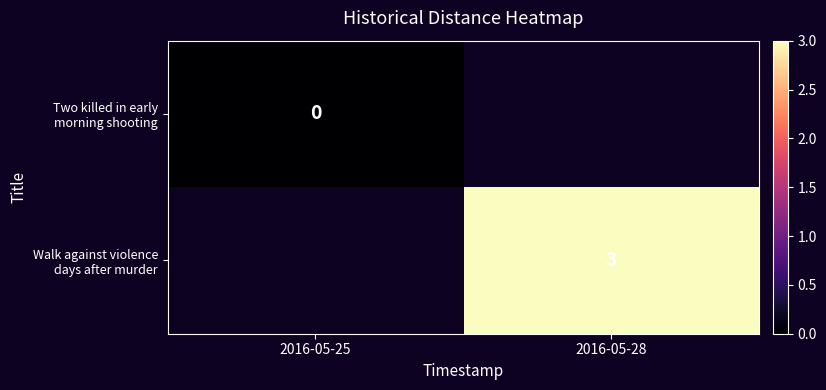

At which category does the chart reach its minimum across all series?

2016-05-25